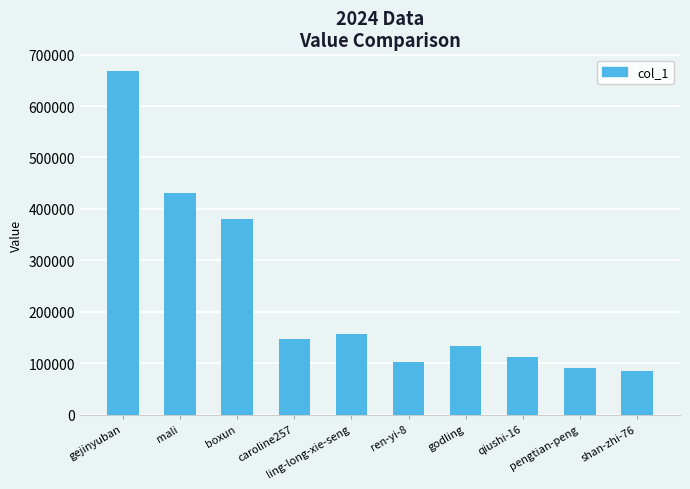

What is the ratio of the value at pengtian-peng to the value at boxun?

0.2